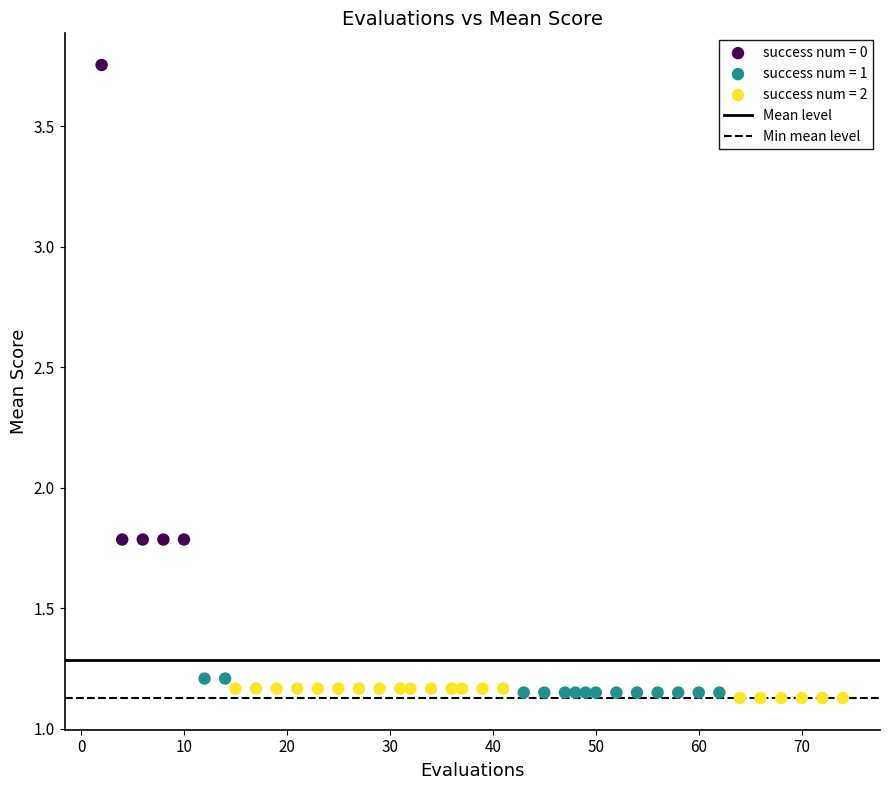

Which series contains the highest Y value?

success num = 0